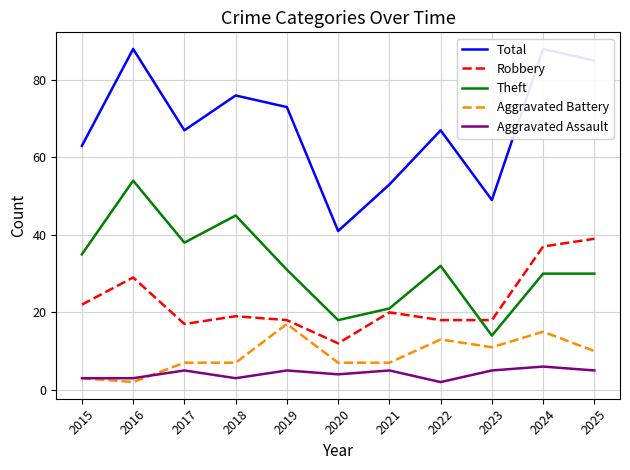

Which series has the widest spread of values?

Total